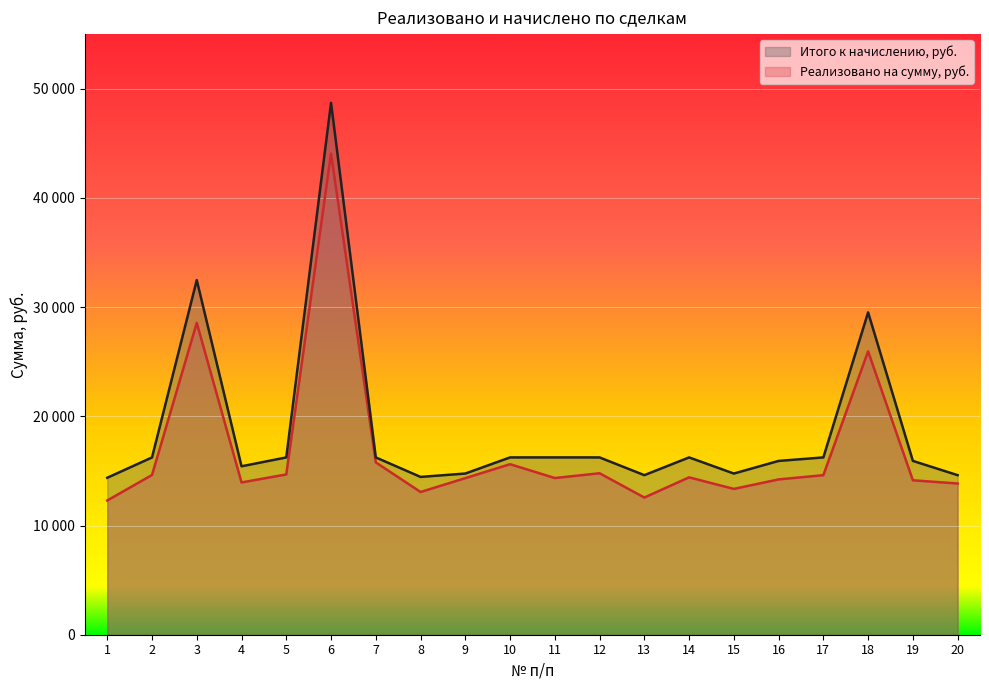

Which series changed the most between 10 and 13?

Реализовано на сумму, руб.